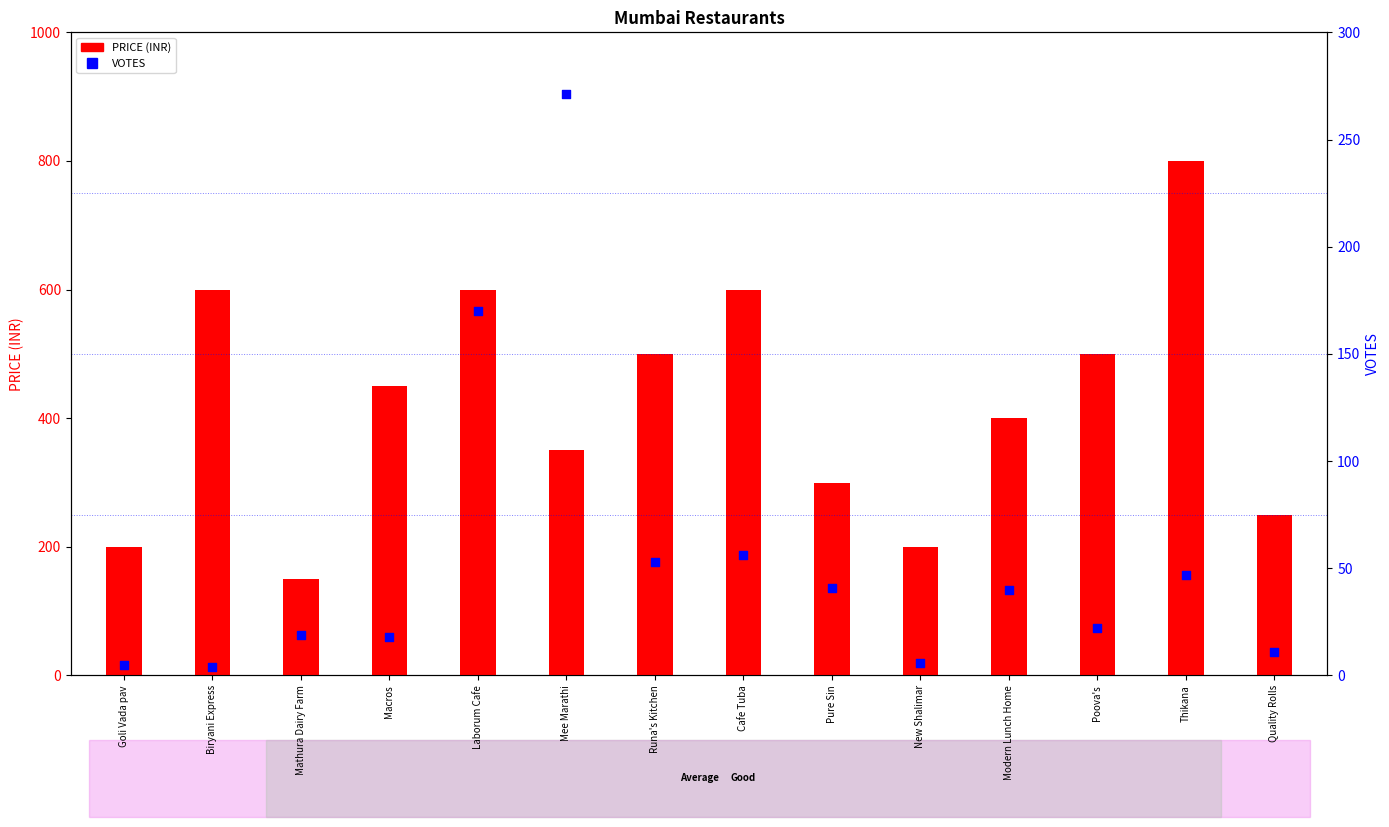

Is the value of PRICE (INR) at Thikana greater than the value of VOTES at Macros?

Yes